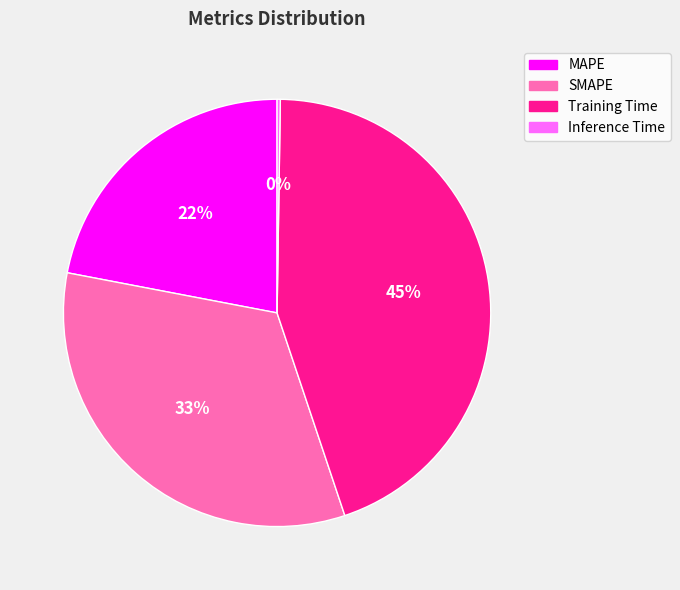

Does any single category account for the majority?

No